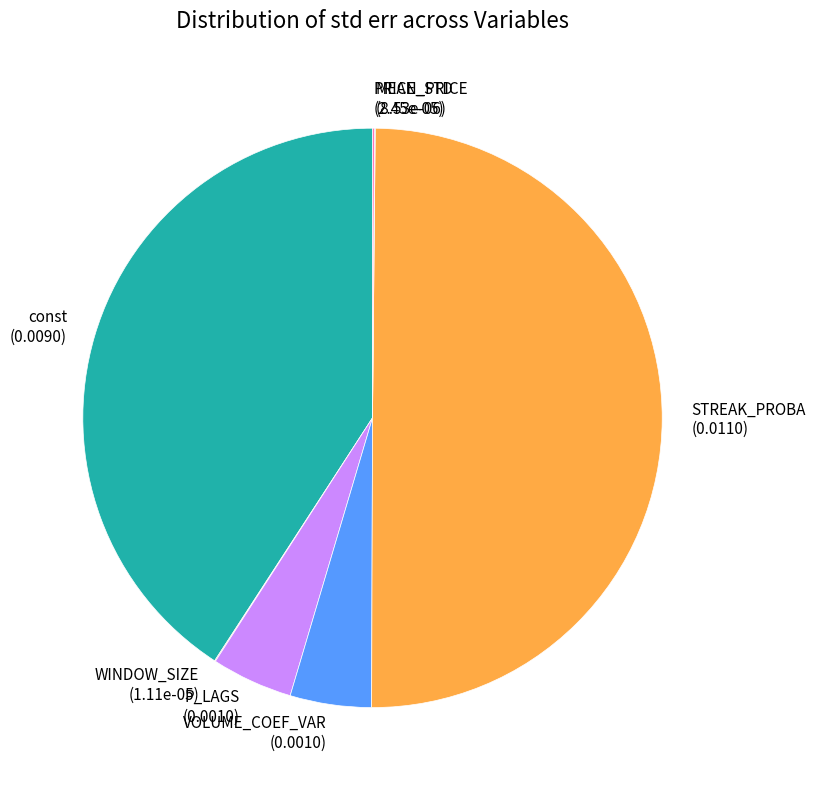

Does VOLUME_COEF_VAR (0.0010) account for over 50% of the chart?

No